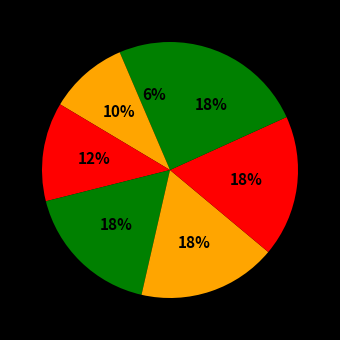

How many slices are in this pie chart?

7